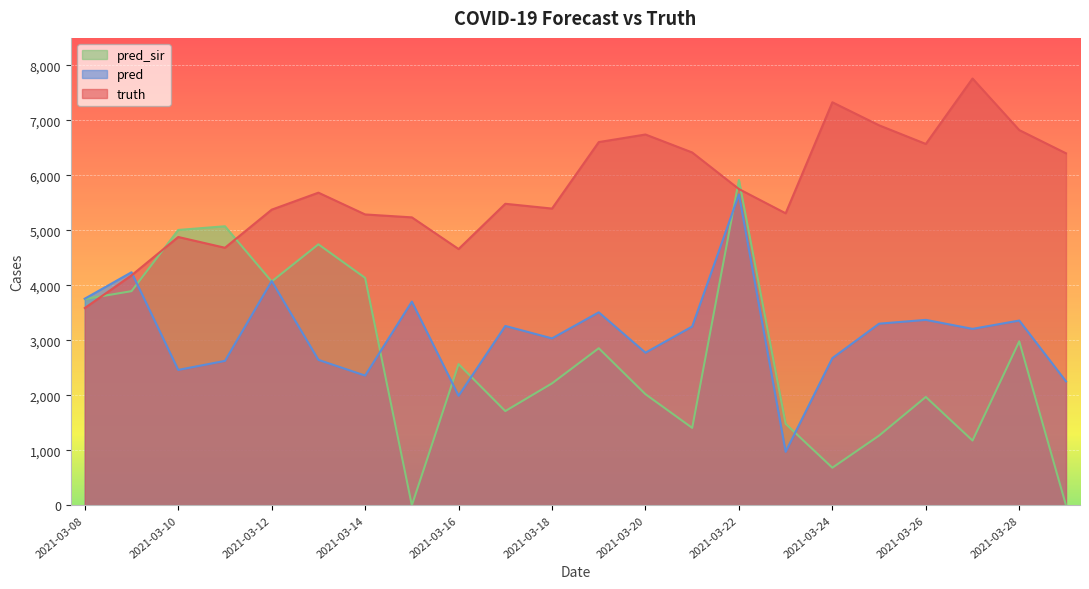

What is the difference between the highest and lowest values at 2021-03-09?

343.5